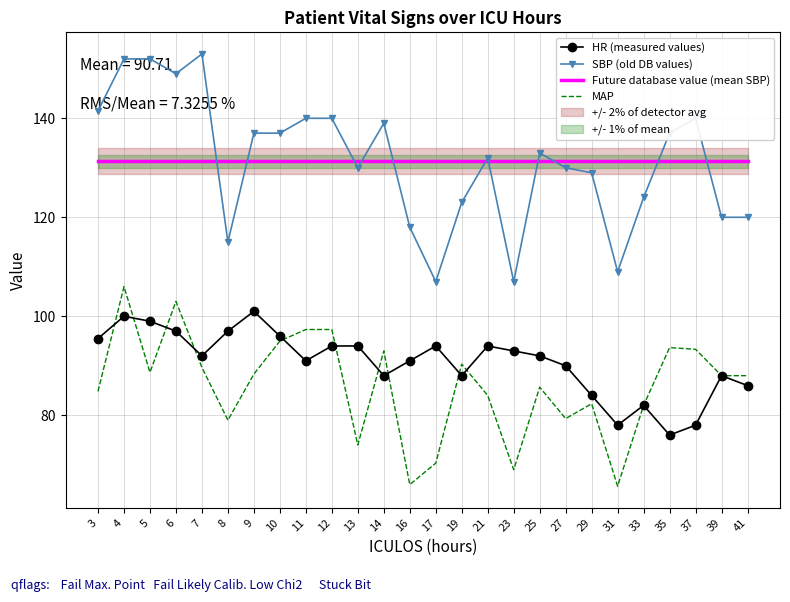

Which series has the largest total across all categories?

SBP (old DB values)